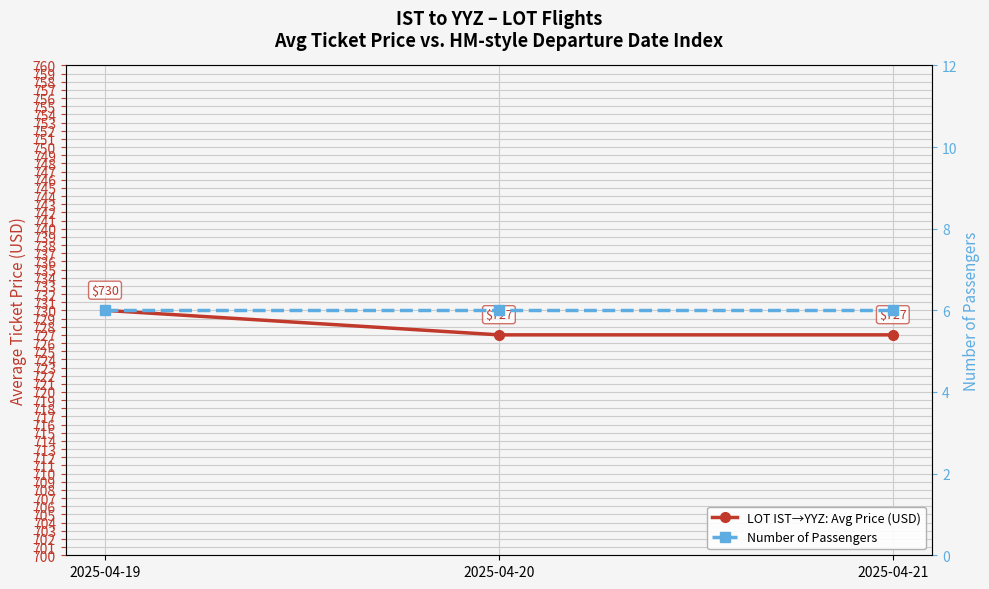

At 2025-04-19, list the series in order from largest to smallest.

LOT IST→YYZ: Avg Price (USD), Number of Passengers